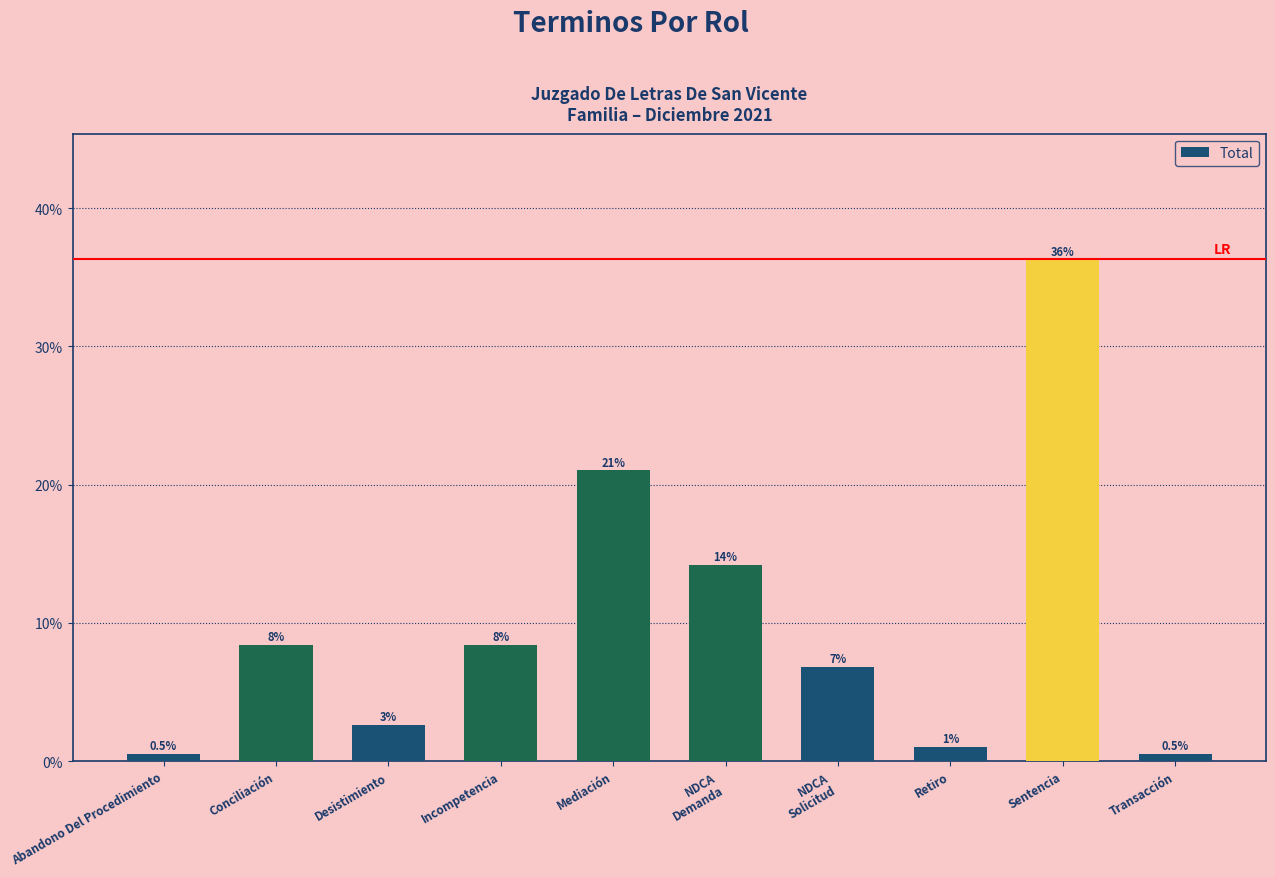

What is the difference between the values at Incompetencia and Mediación?

0.1